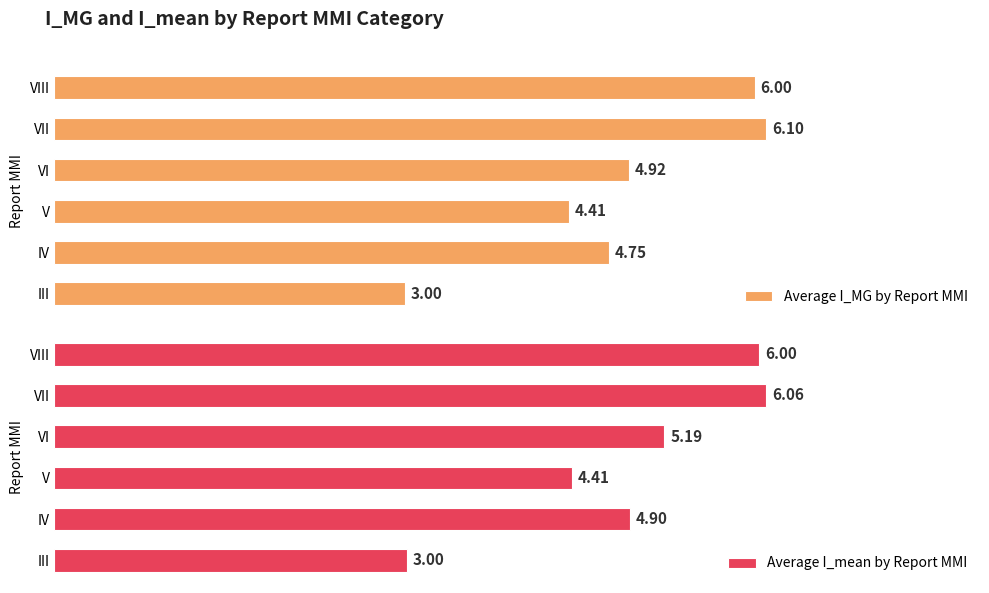

What is the average value of the Average I_mean by Report MMI series?

4.9